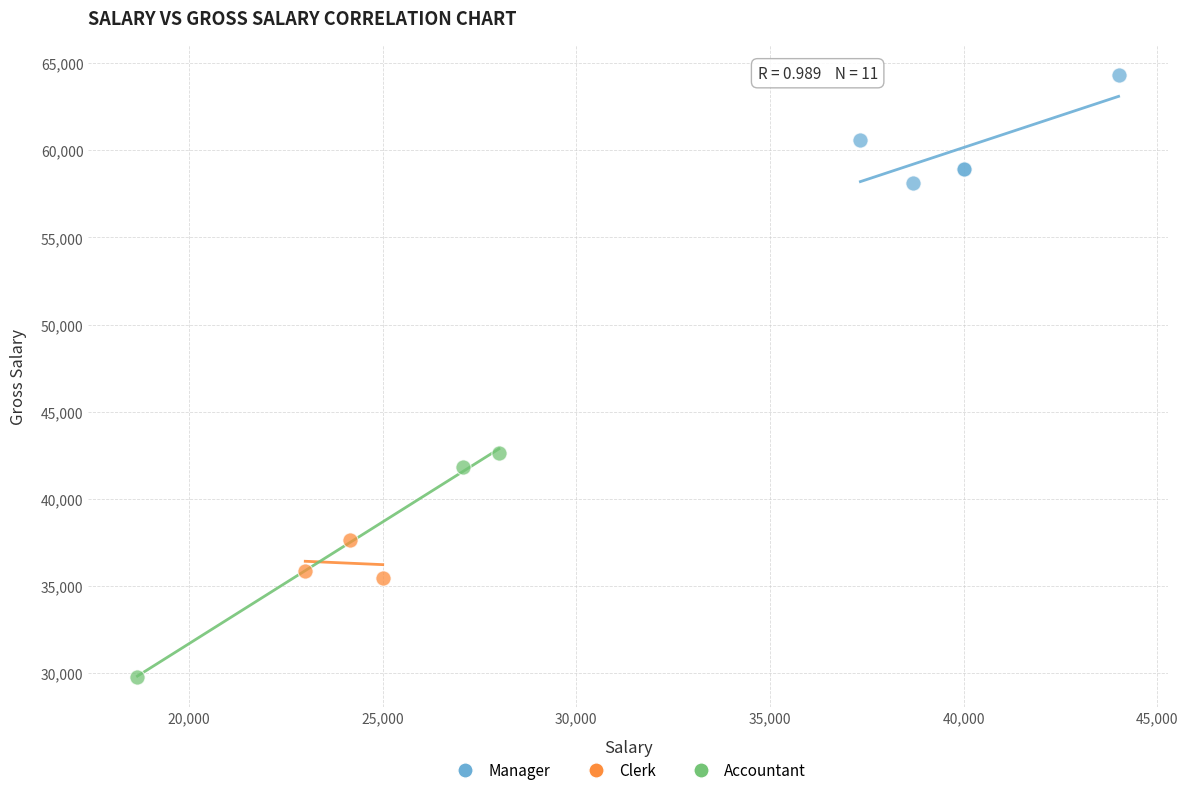

What are all the series names shown in the legend?

Manager, Clerk, Accountant